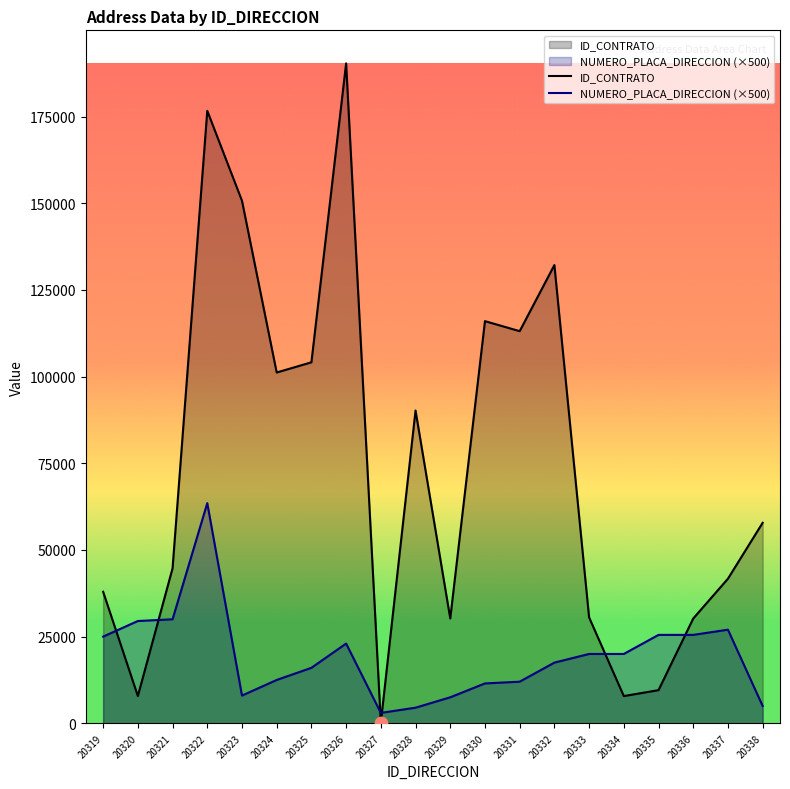

At how many categories does at least one series exceed 156792?

2